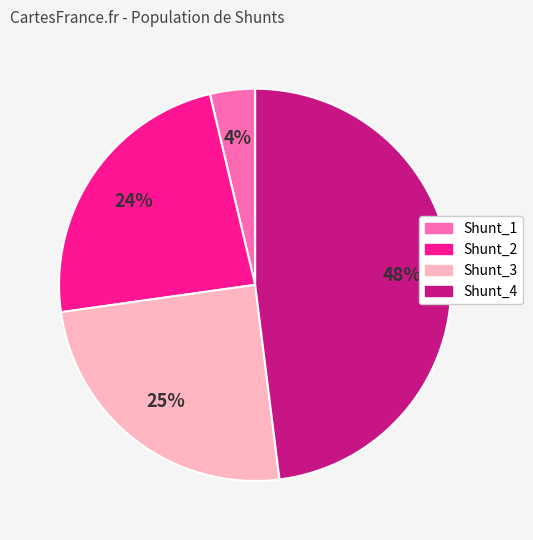

How many slices are in this pie chart?

4